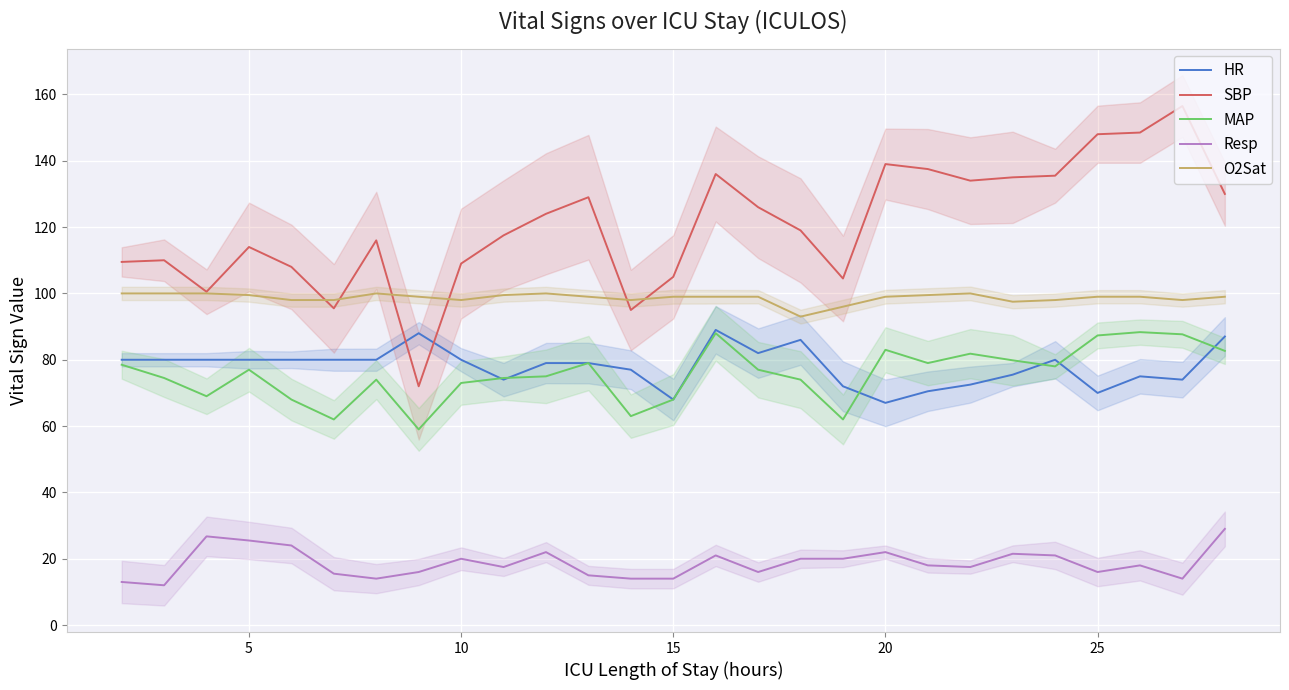

Which series has the largest total across all categories?

SBP